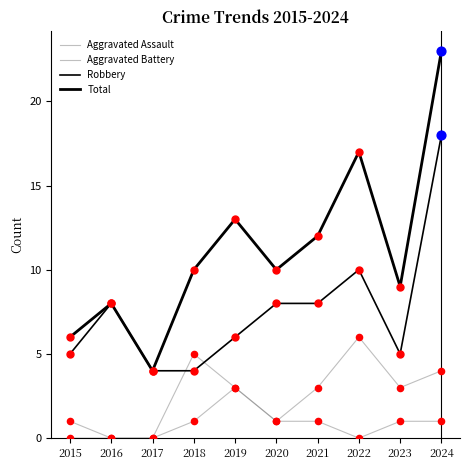

At how many categories does at least one series exceed 16?

2